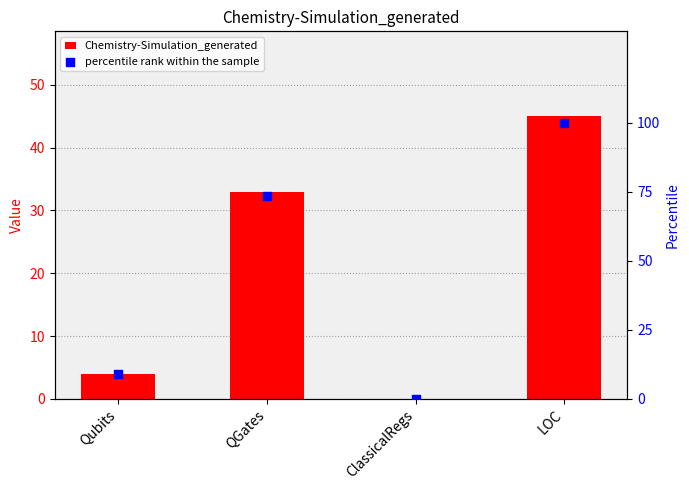

Which series has the widest spread of Y values?

percentile rank within the sample